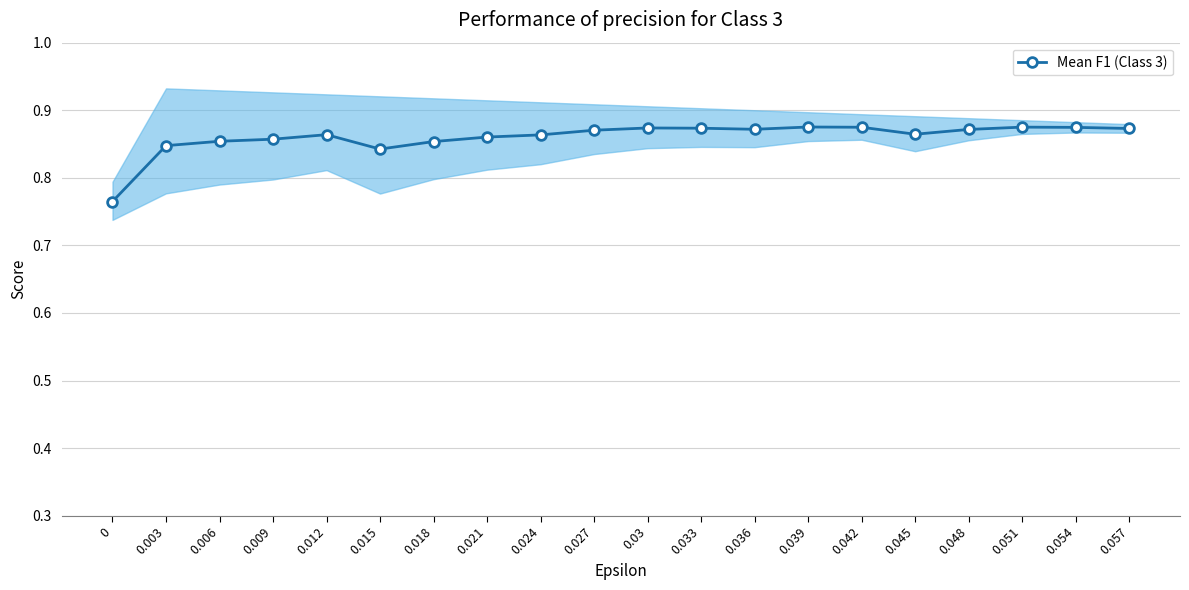

Which has a higher value, 0.033 or 0.039?

0.039